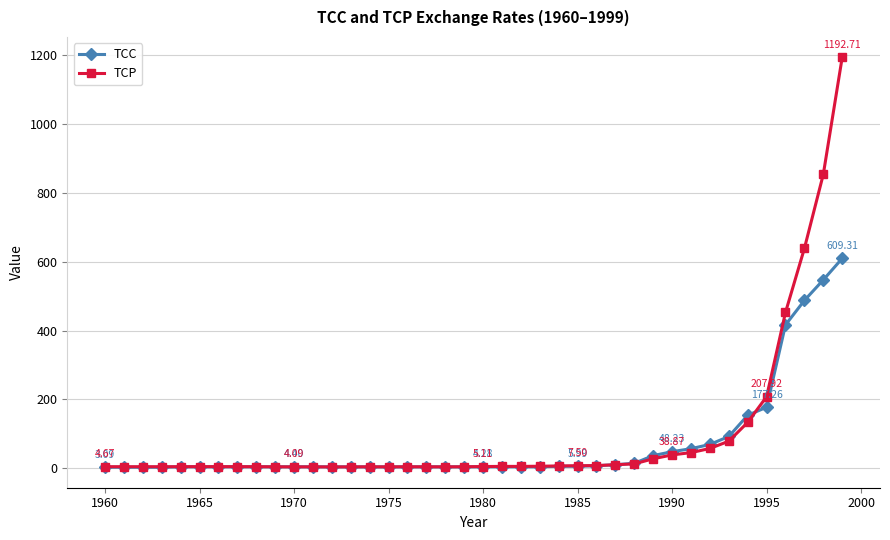

Does the chart display data point markers on the line(s)?

Yes